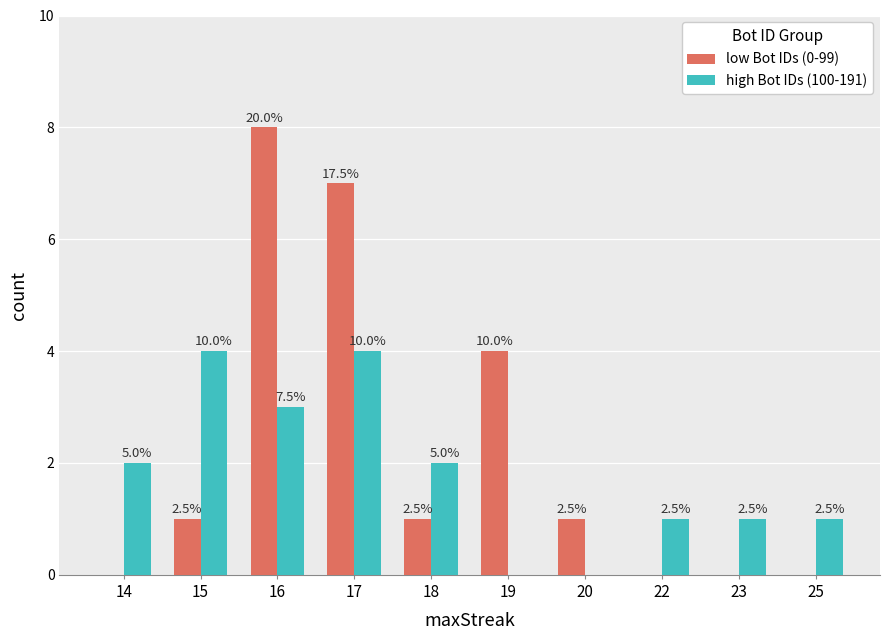

The value of high Bot IDs (100-191) at 17 is 6. True or false?

False